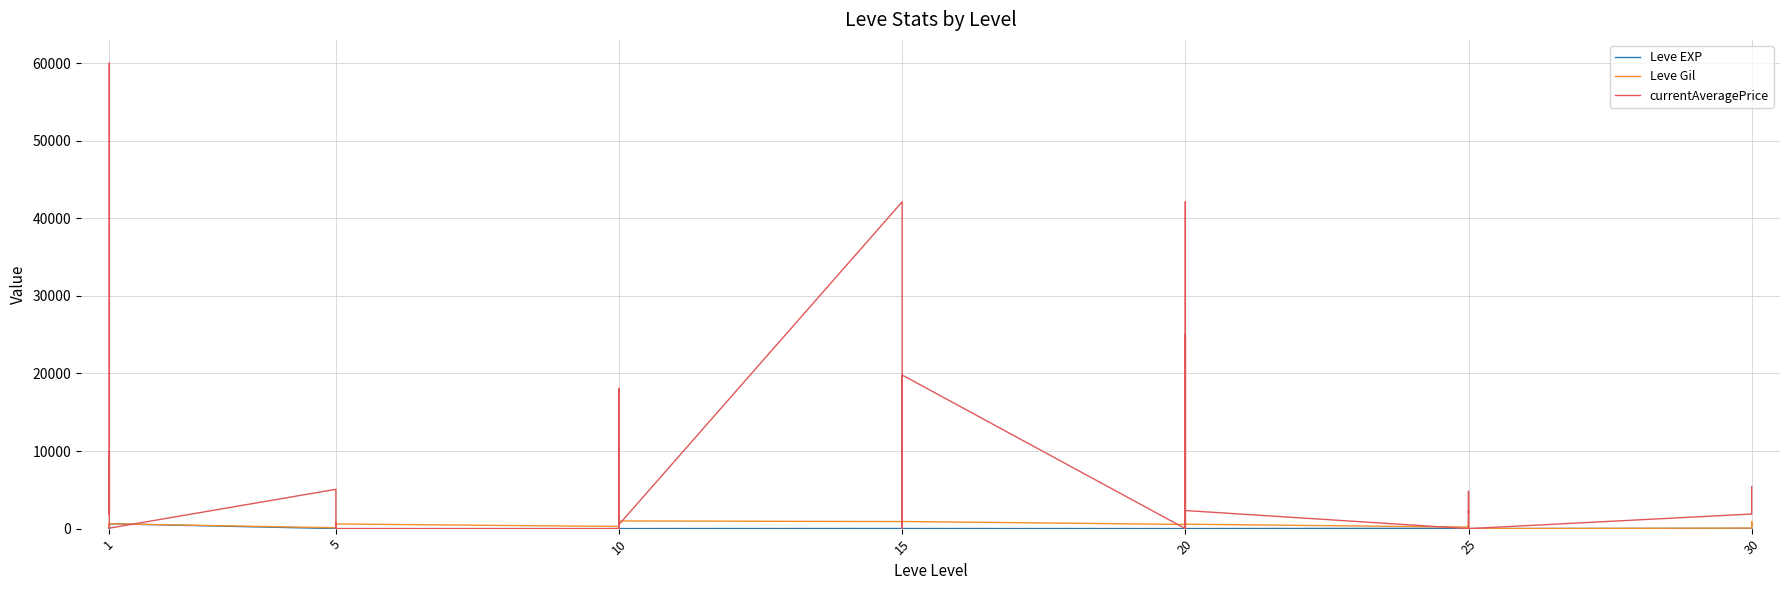

Is the value of Leve EXP at 25 greater than the value of currentAveragePrice at 1?

No